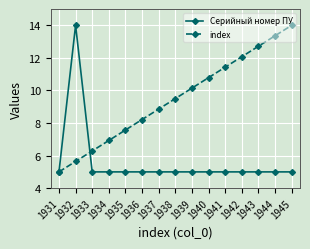

Which series has the largest total across all categories?

index